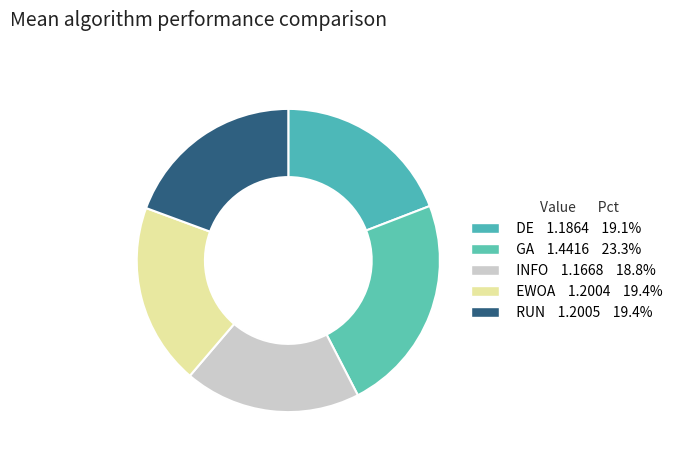

Count the number of slices in the pie.

5